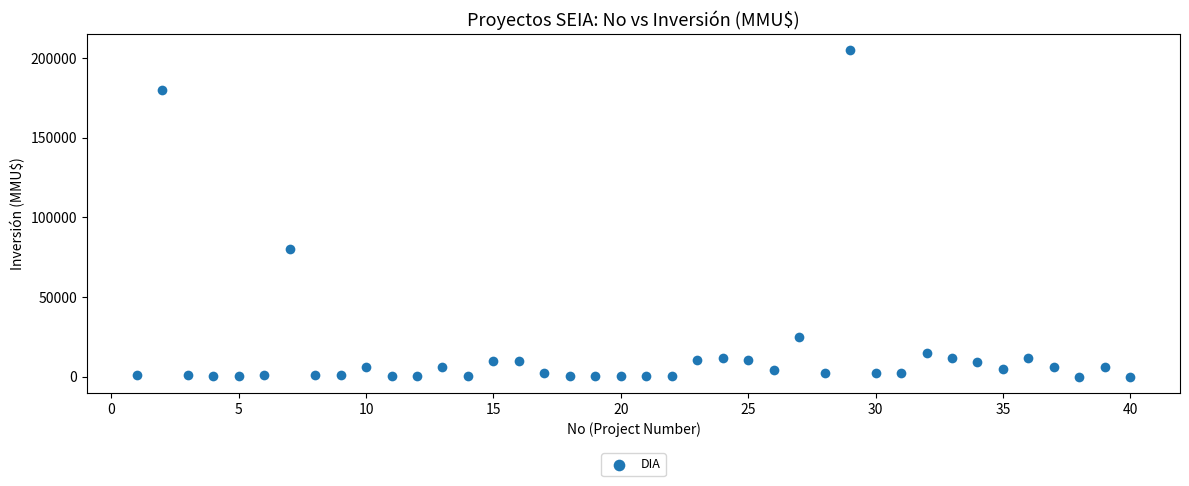

What Y value in the scatter plot is closest to 102520?

80000